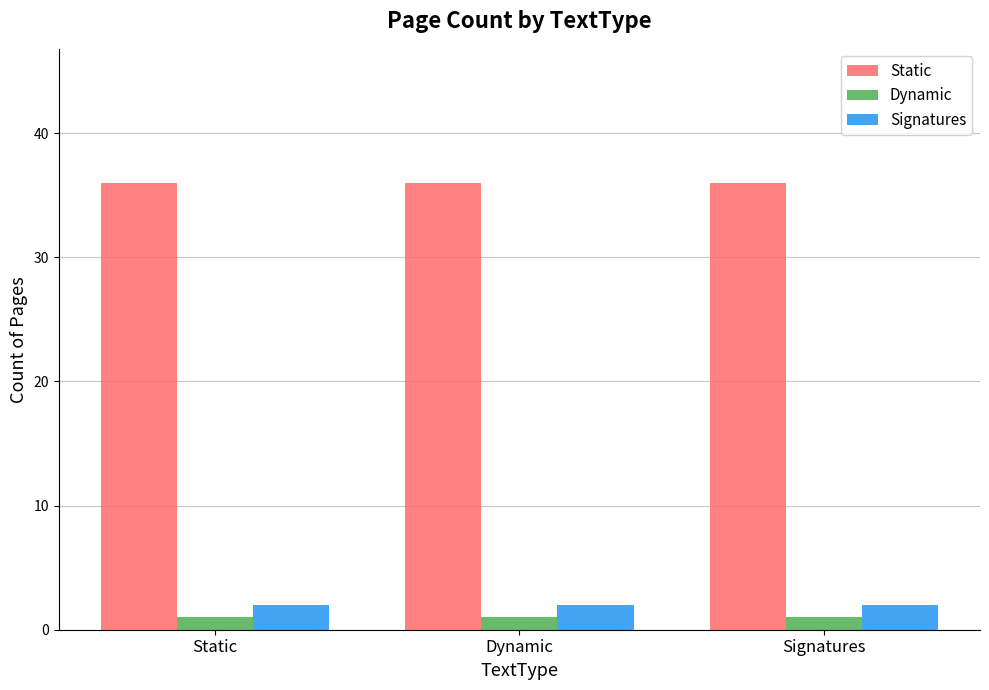

What is the value of the Static bar at the 2nd from the left?

36